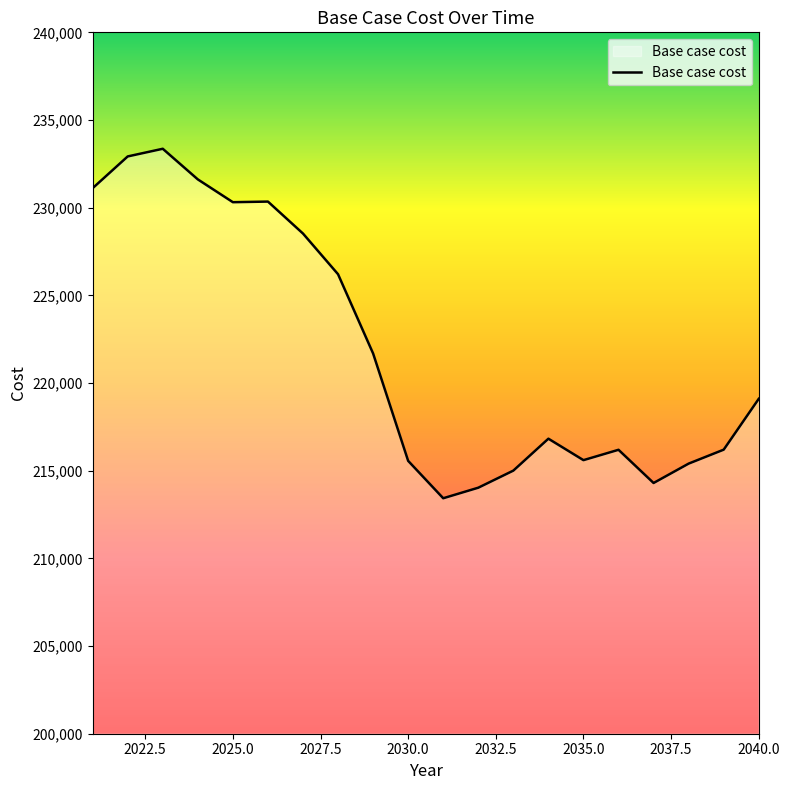

What is the maximum value shown in the chart?

233359.5